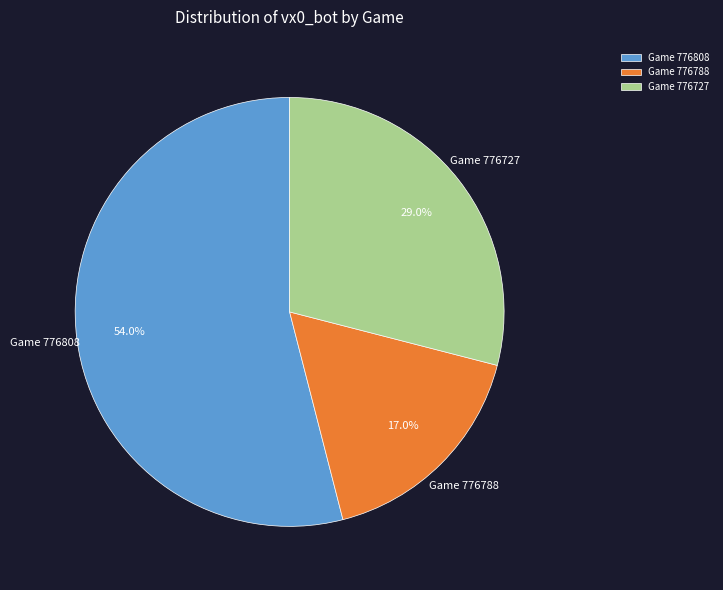

Between Game 776788 and Game 776808, which is larger?

Game 776808